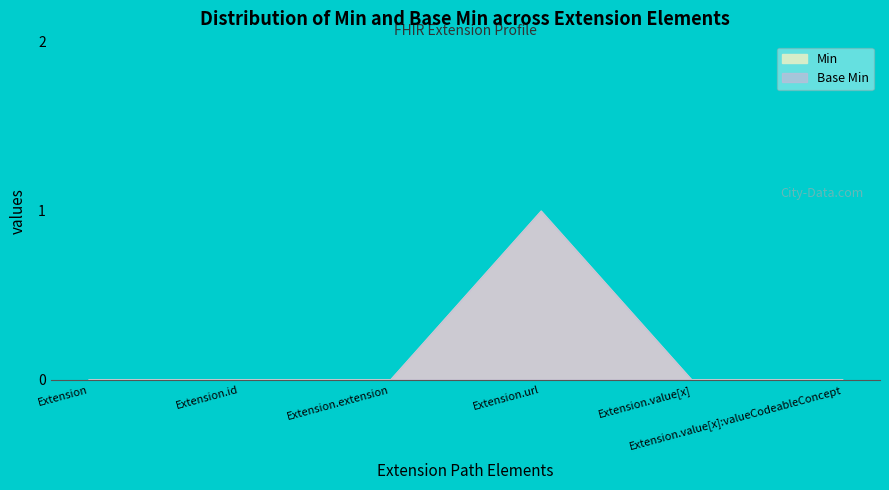

Between Extension.id and Extension, which is larger?

Extension.id